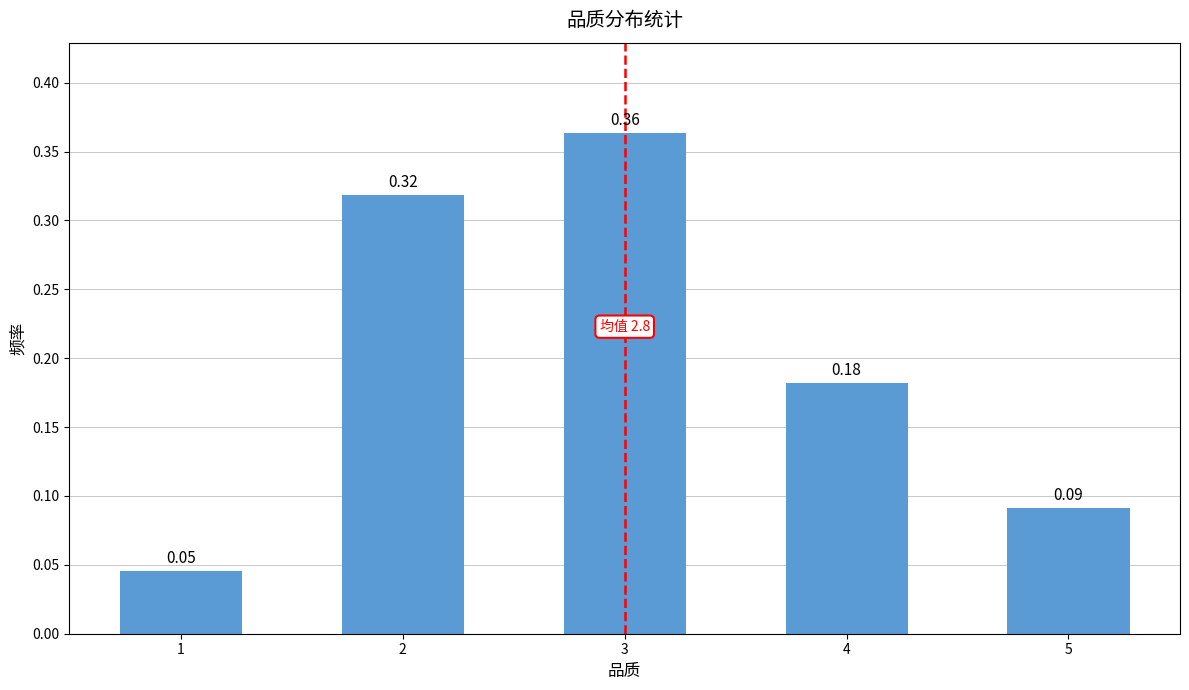

How many values are between 0 and 1?

5